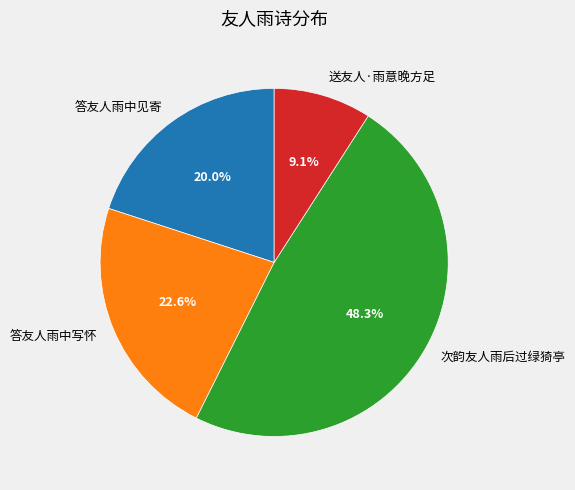

Count the number of slices in the pie.

4